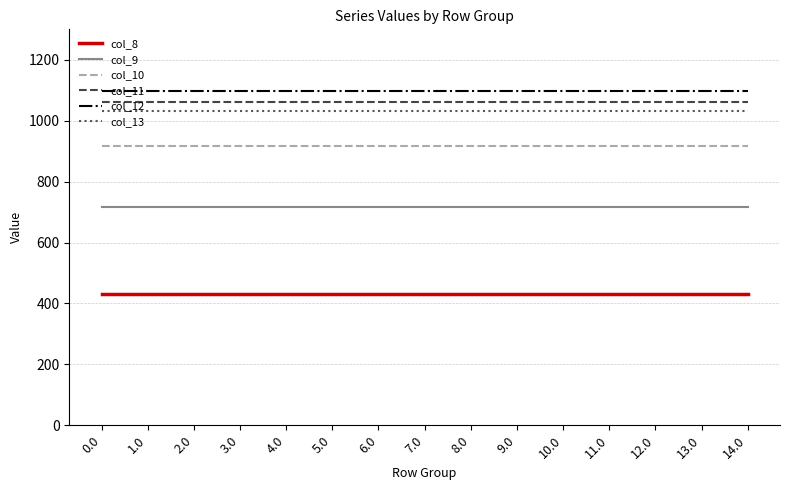

How many series are shown in this chart?

6